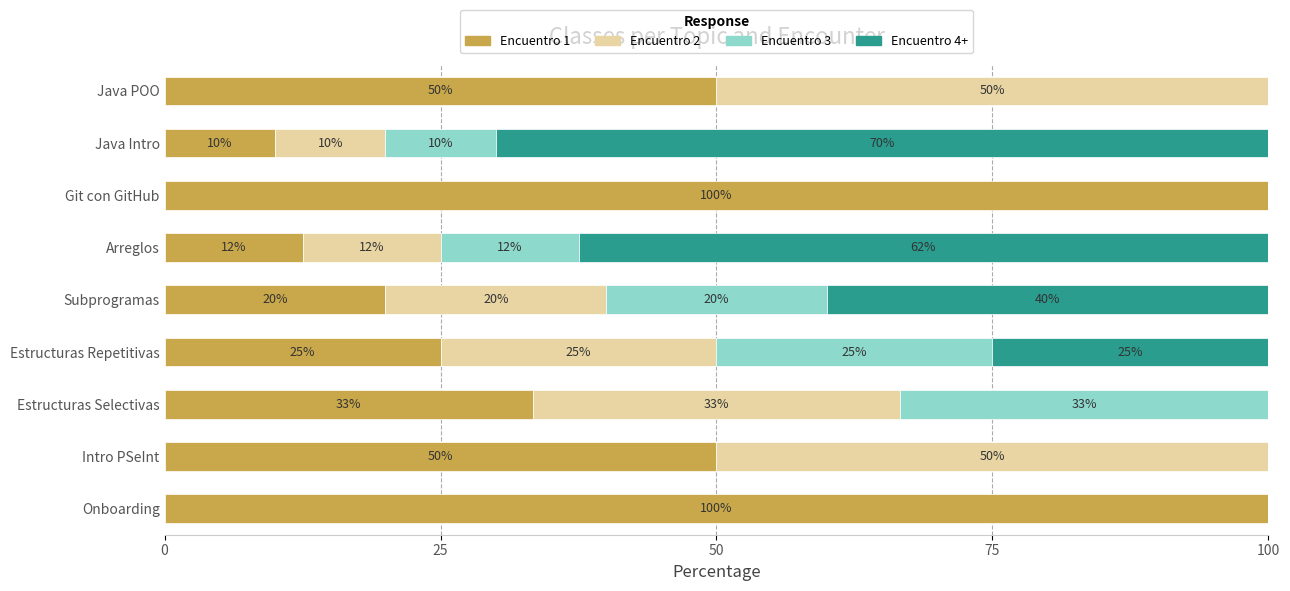

What is the maximum value for Encuentro 1?

100.0